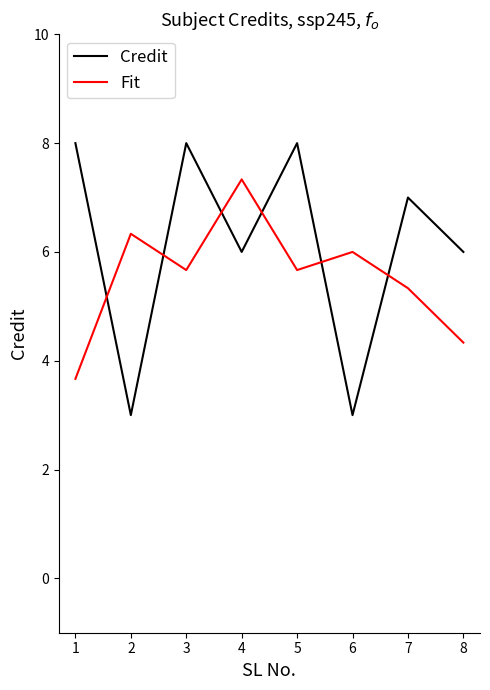

Which series has the largest total across all categories?

Credit